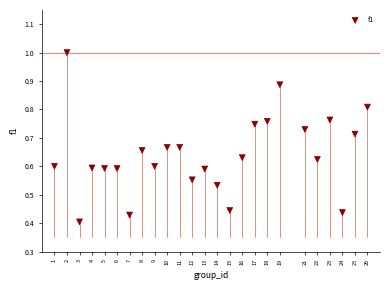

What is the range of X values (max minus min)?

25.0